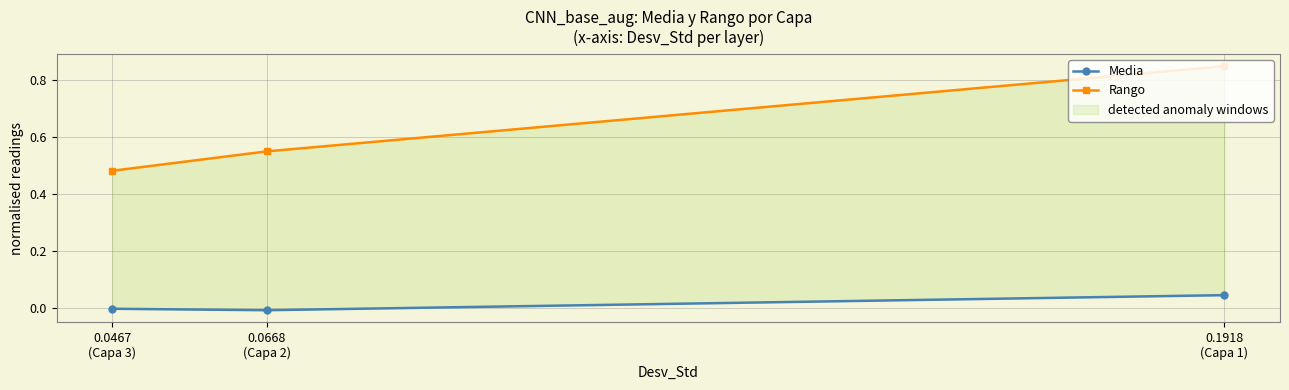

Which series has the largest total across all categories?

Rango